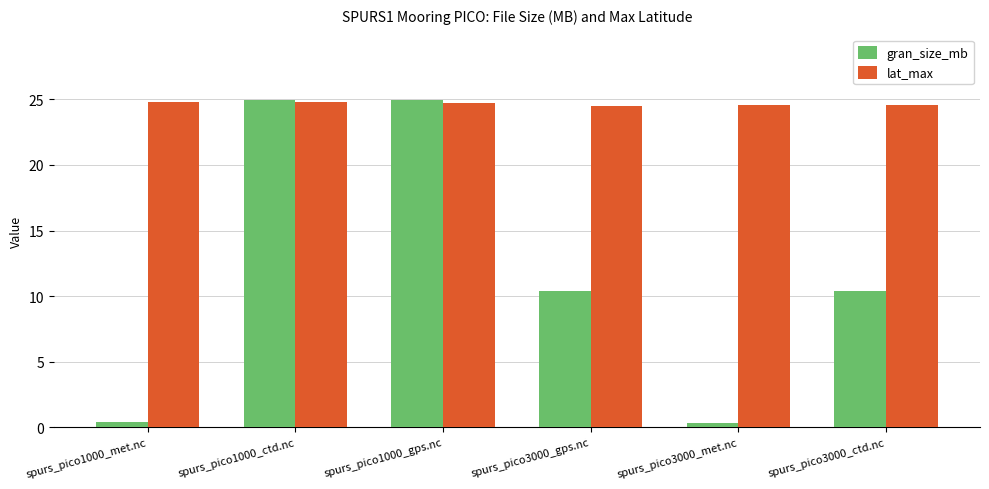

What is the difference between the gran_size_mb values at spurs_pico1000_met.nc and spurs_pico3000_gps.nc?

9.9